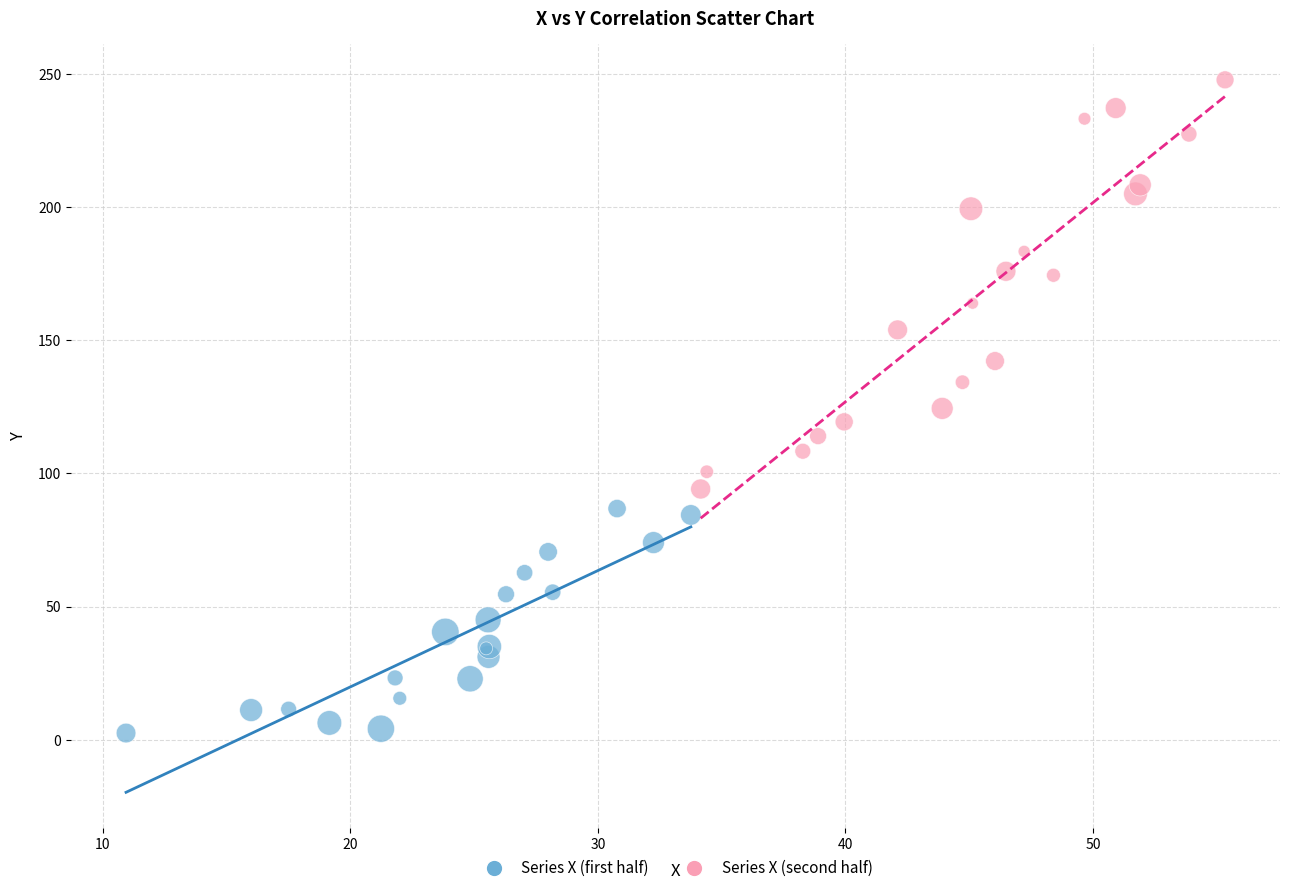

Which series reaches the minimum Y coordinate?

Series X (first half)